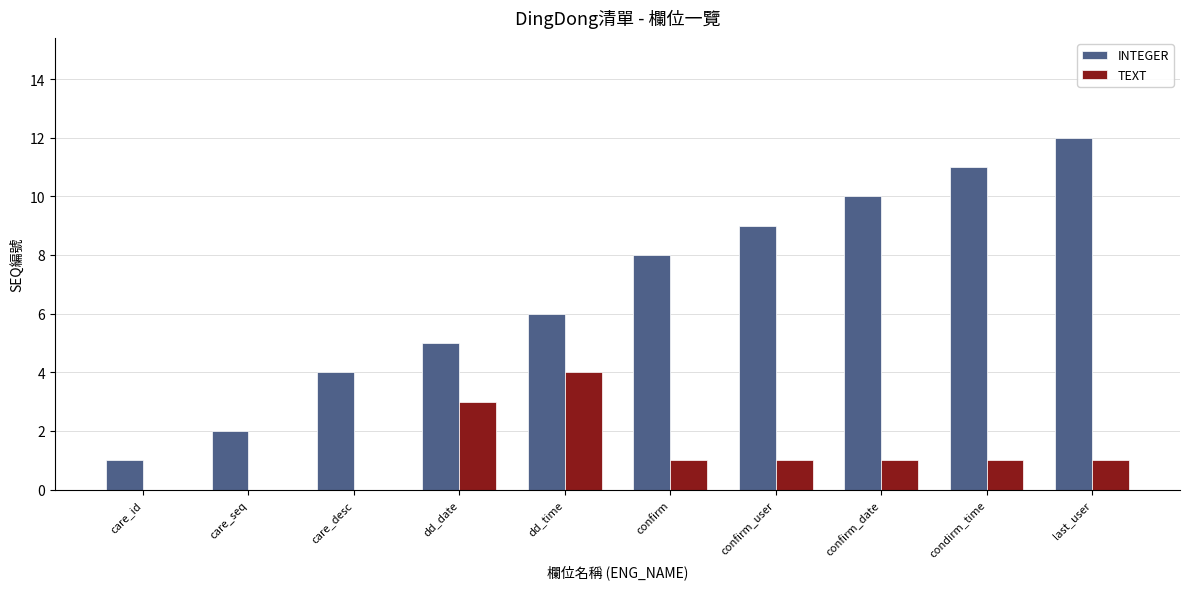

The value of INTEGER at condirm_time is 11. True or false?

True